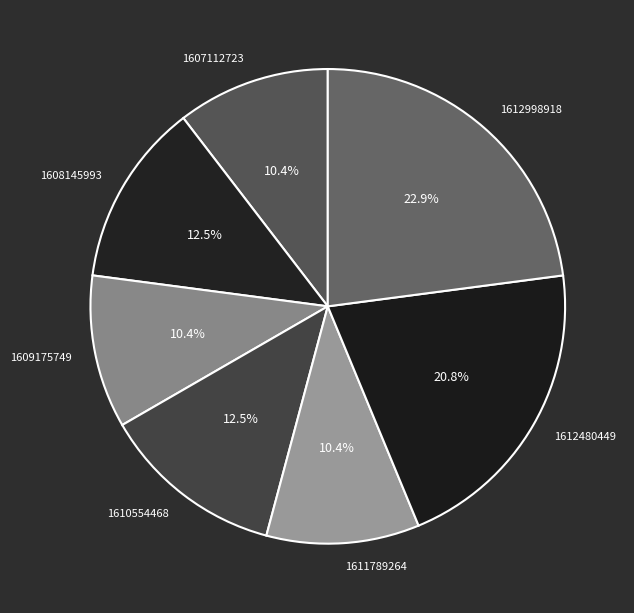

Does 1609175749 represent more than half of the total?

No